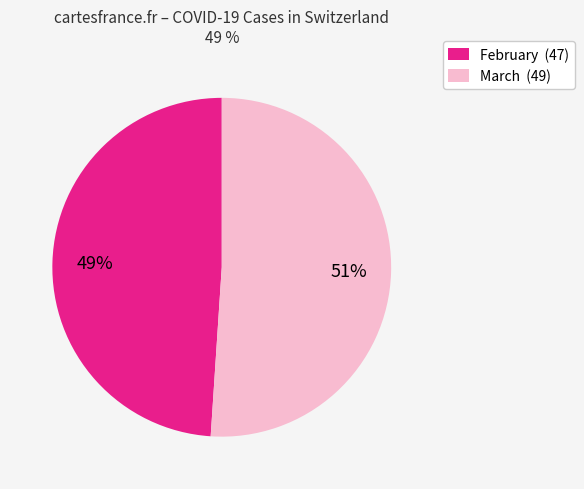

Combined, do February (47) and March (49) account for over 50%?

Yes